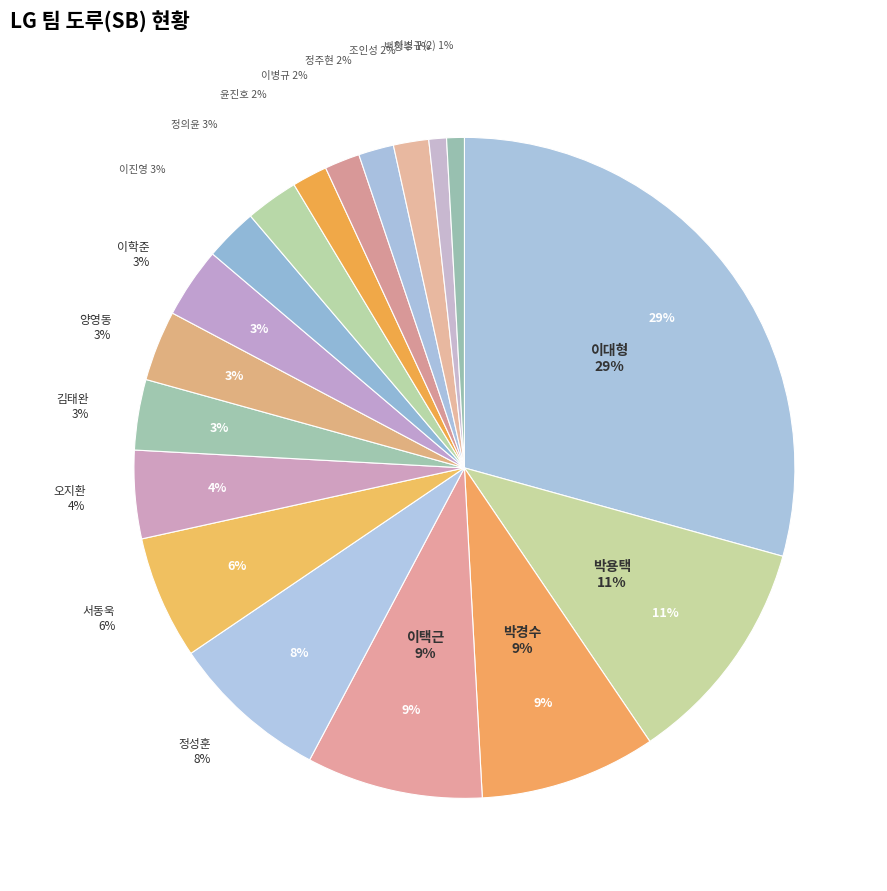

Rank the categories by value from lowest to highest.

백창수, 이병규(2), 윤진호, 이병규, 정주현, 조인성, 이진영, 정의윤, 김태완, 양영동, 이학준, 오지환, 서동욱, 정성훈, 박경수, 이택근, 박용택, 이대형